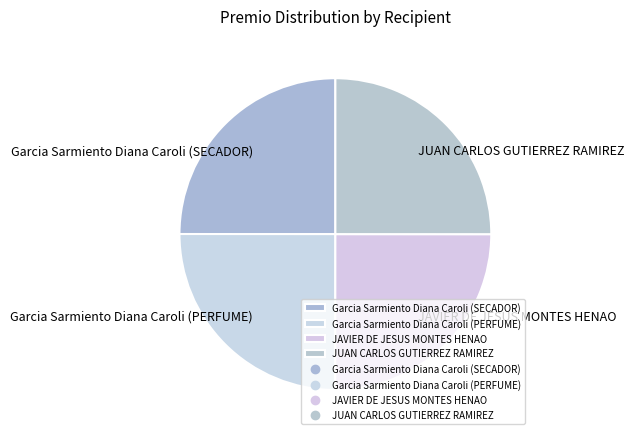

Does any single category account for the majority?

No